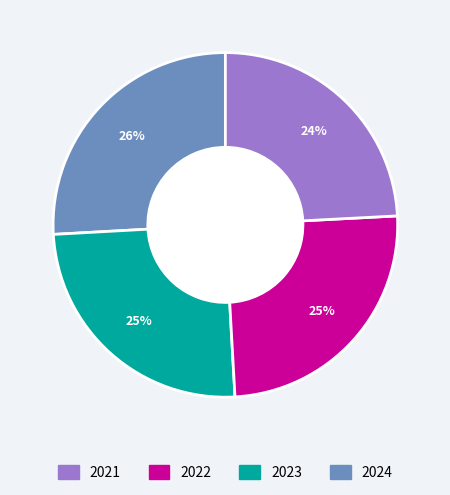

Does any single category account for the majority?

No